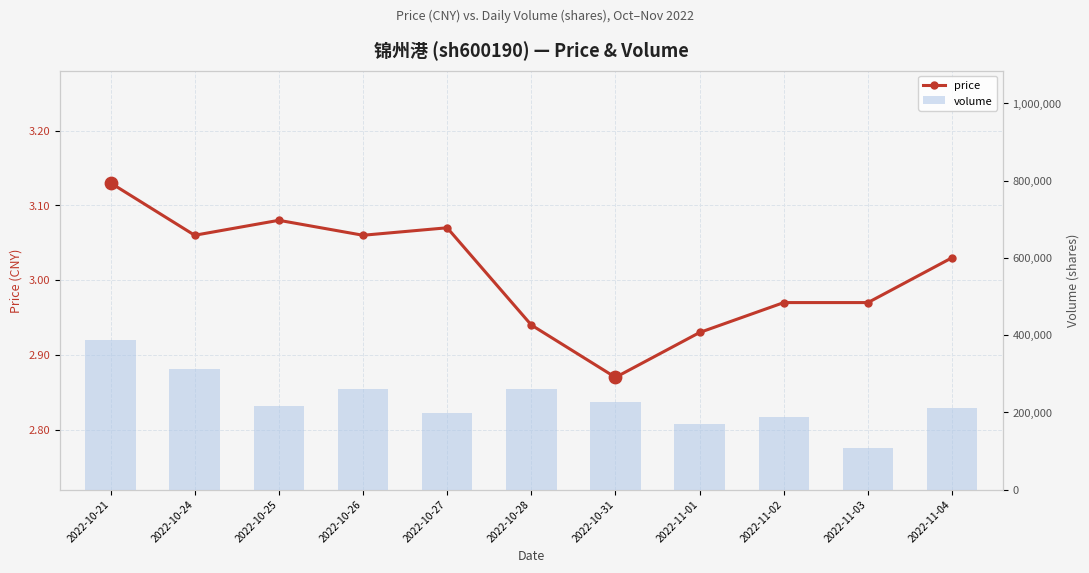

What is the total value across all series at 2022-10-31?

226466.9